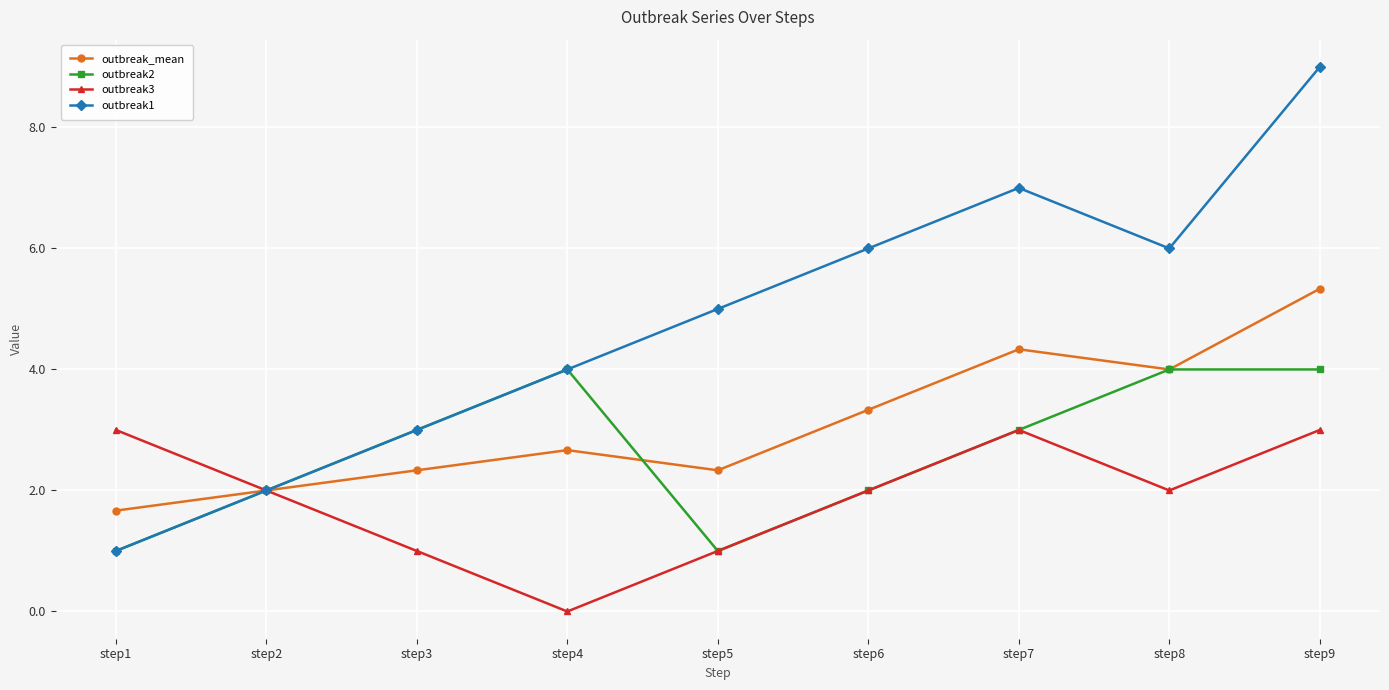

How many distinct data groups are displayed?

4